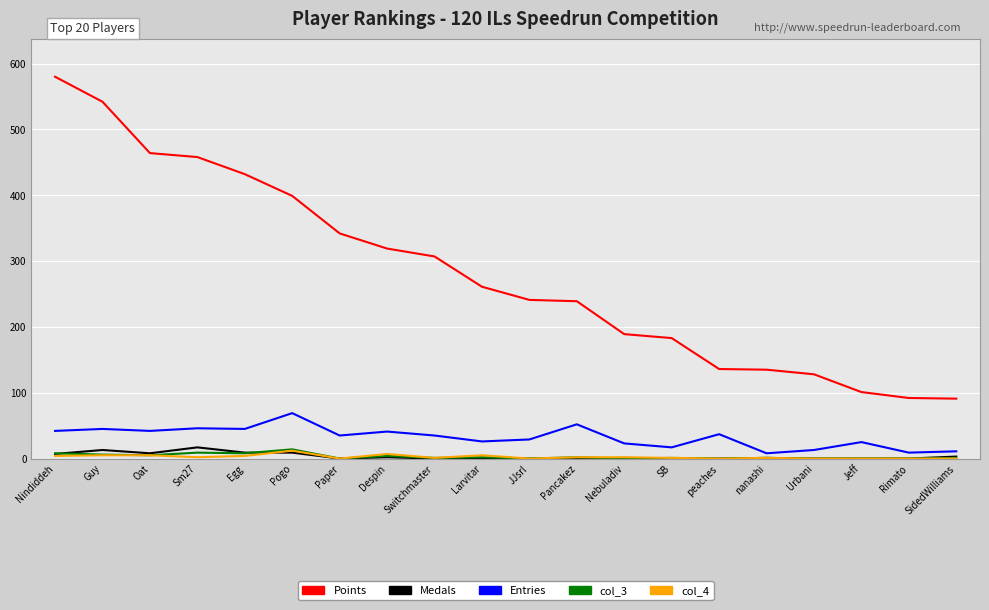

How many lines are shown in the chart?

5